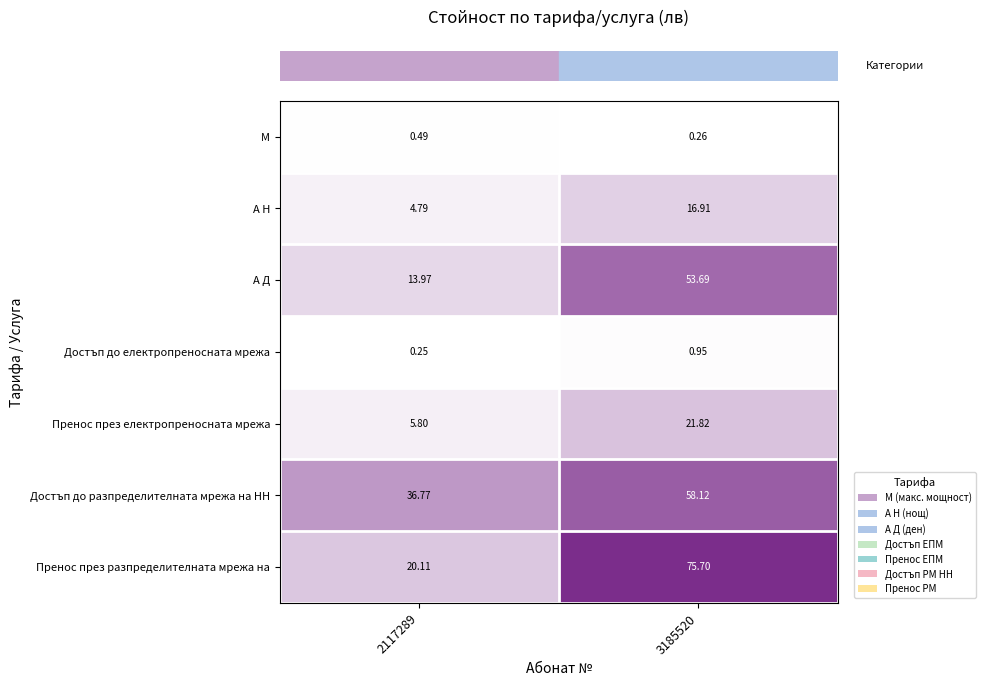

What is the spread (max minus min) of values at 3185520?

75.4